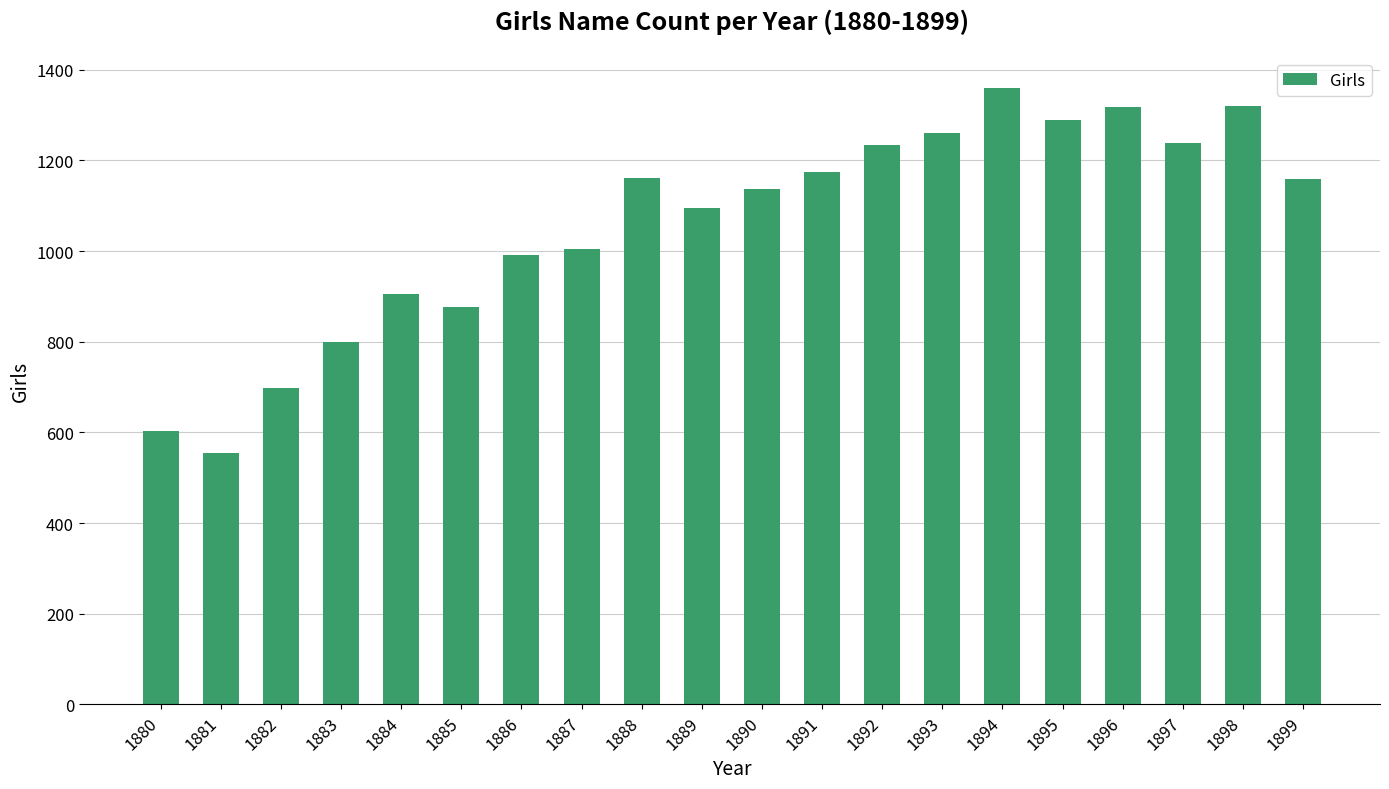

Is it true that the value at 1885 is 876?

True